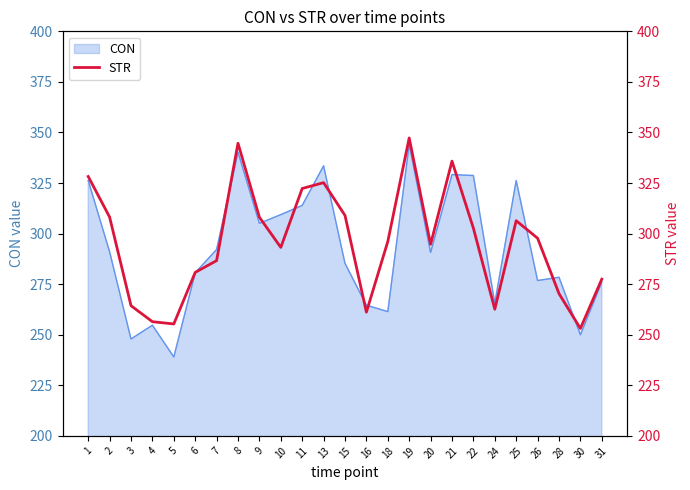

How many lines are shown in the chart?

1